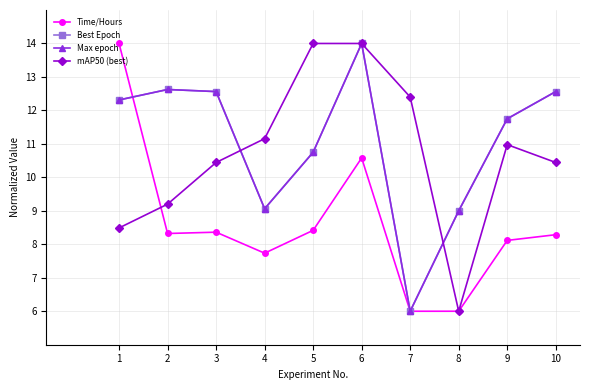

Is this an area chart (filled region under the line)?

No